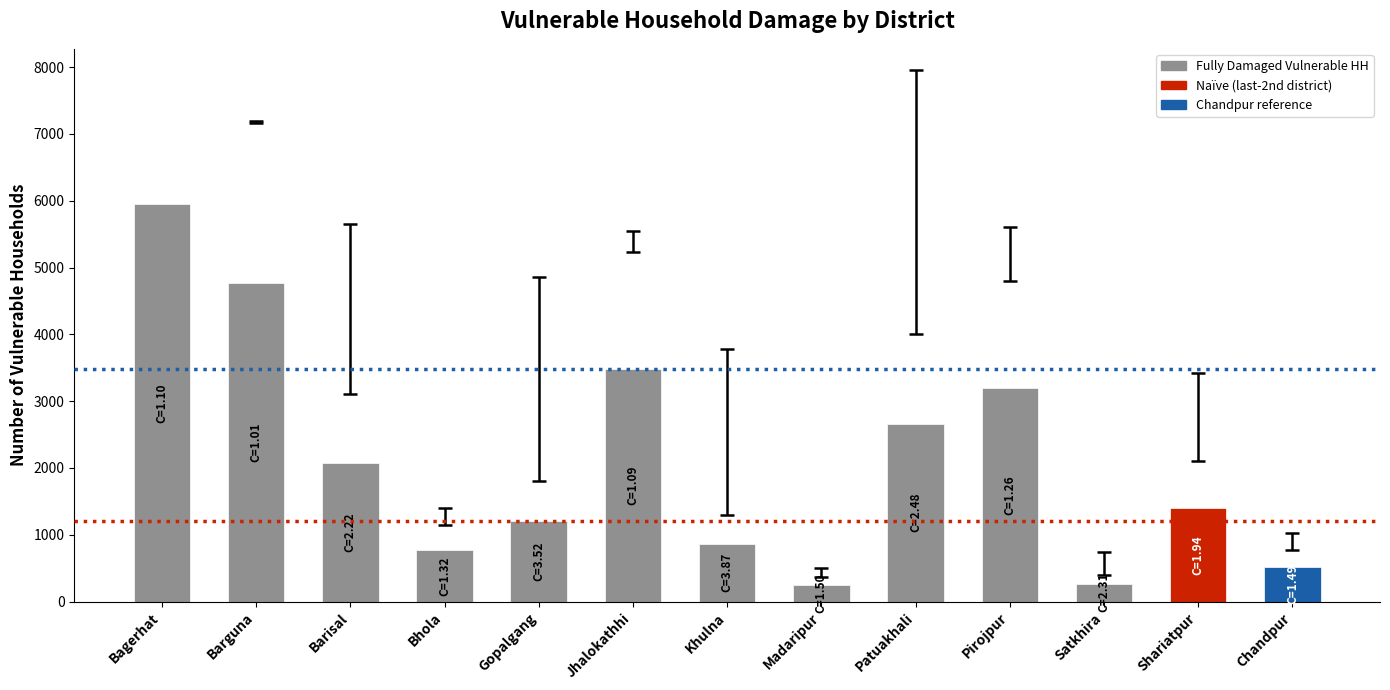

True or false: Red reference (1207) has a value of 1692 at Barguna.

False